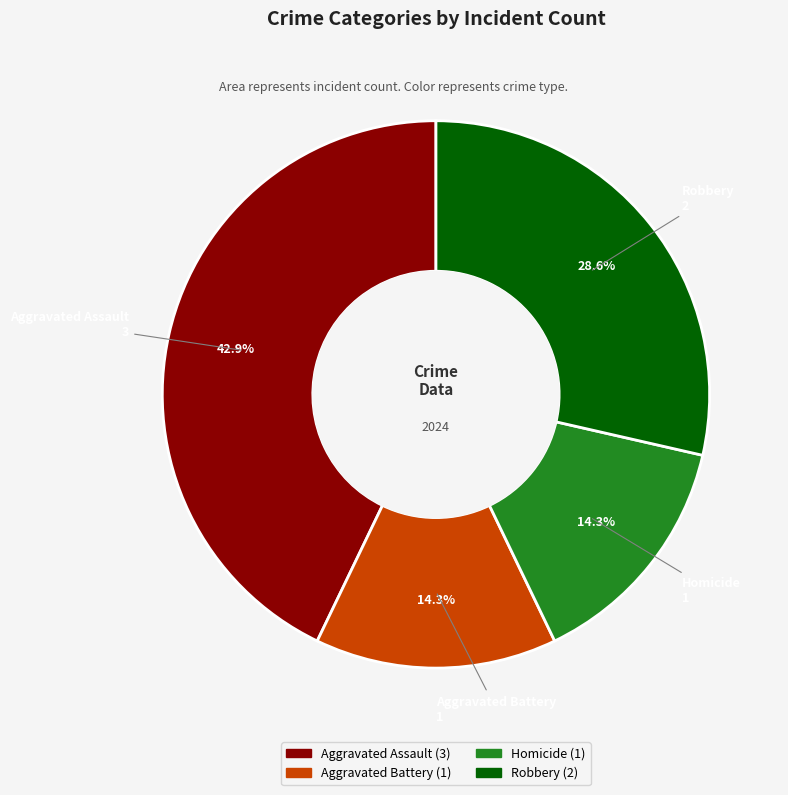

Which category has the biggest portion of the pie?

Aggravated Assault